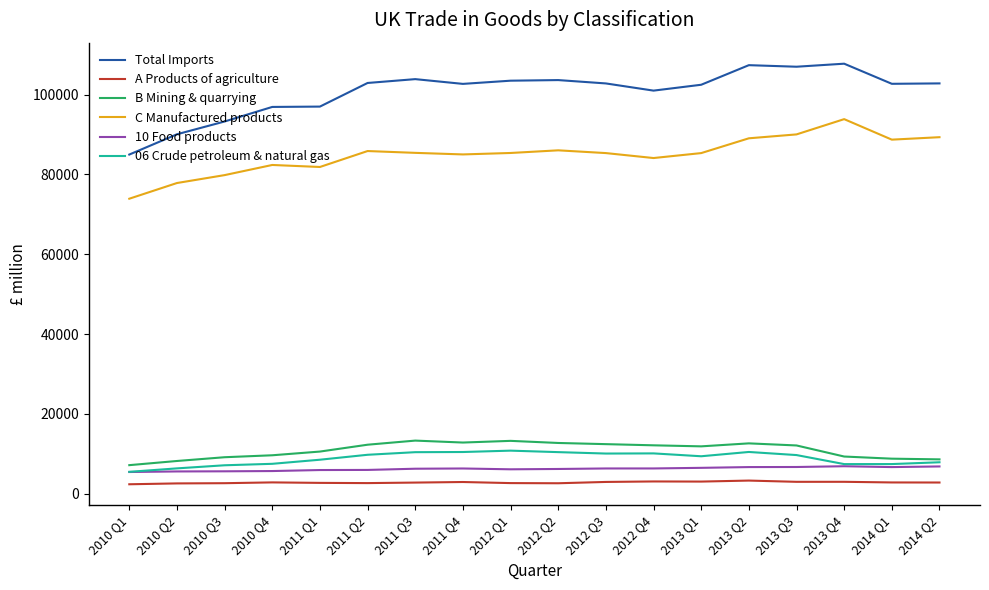

The C Manufactured products series shows 81882 at 2011 Q1. True or false?

True